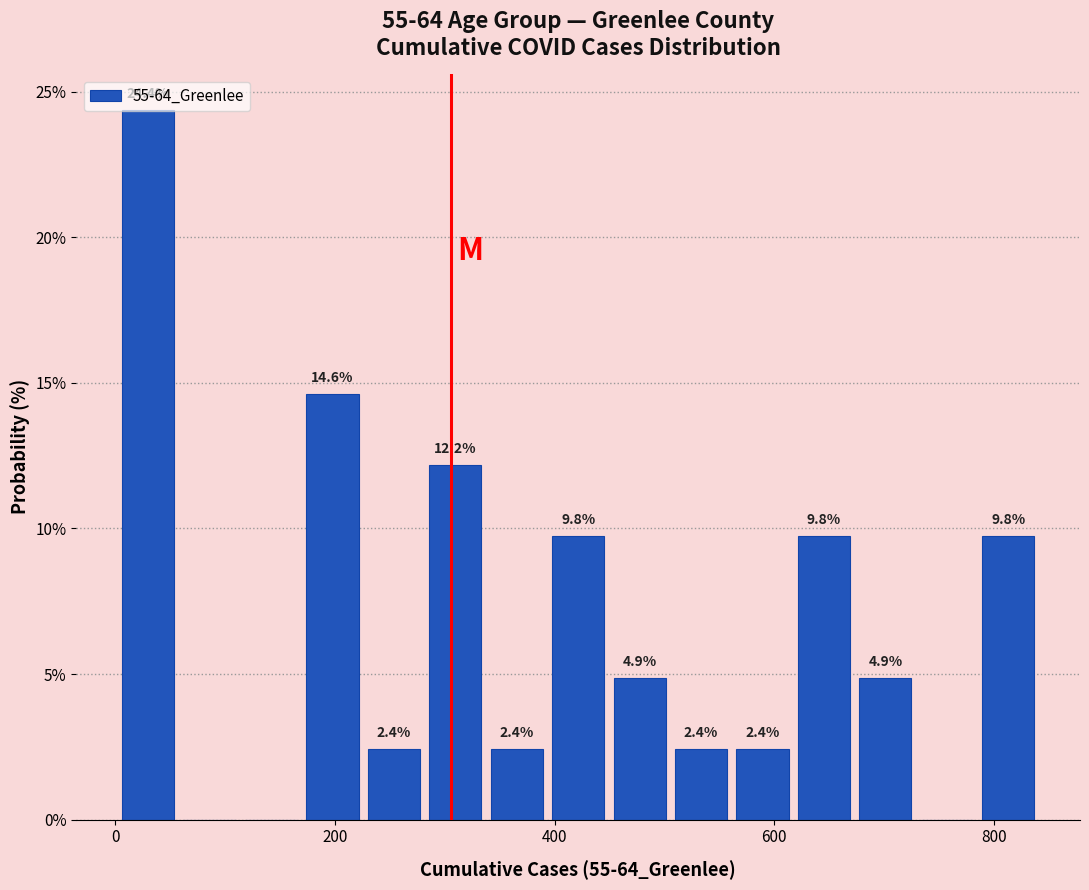

Around what value on the x-axis is the tallest bar? Give the approximate position of its centre, as read against the axis.

20